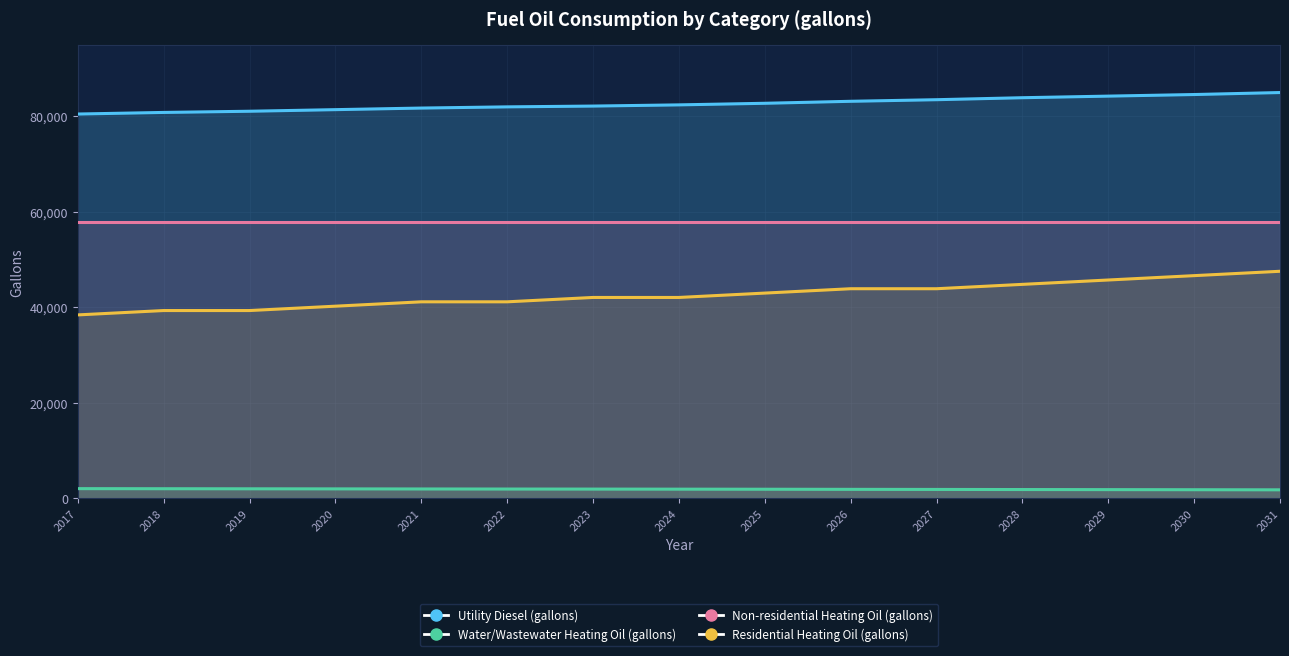

True or false: Residential Heating Oil (gallons) and Water/Wastewater Heating Oil (gallons) intersect in this chart.

False